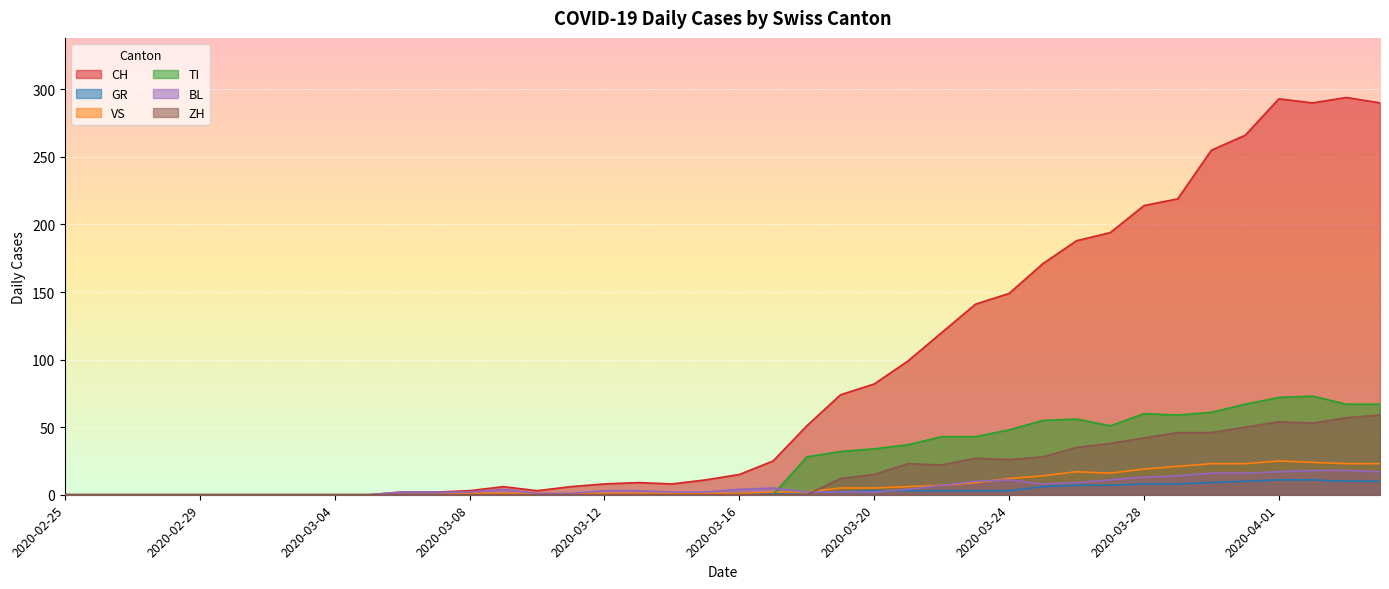

The value of CH at 2020-02-26 is -141. True or false?

False